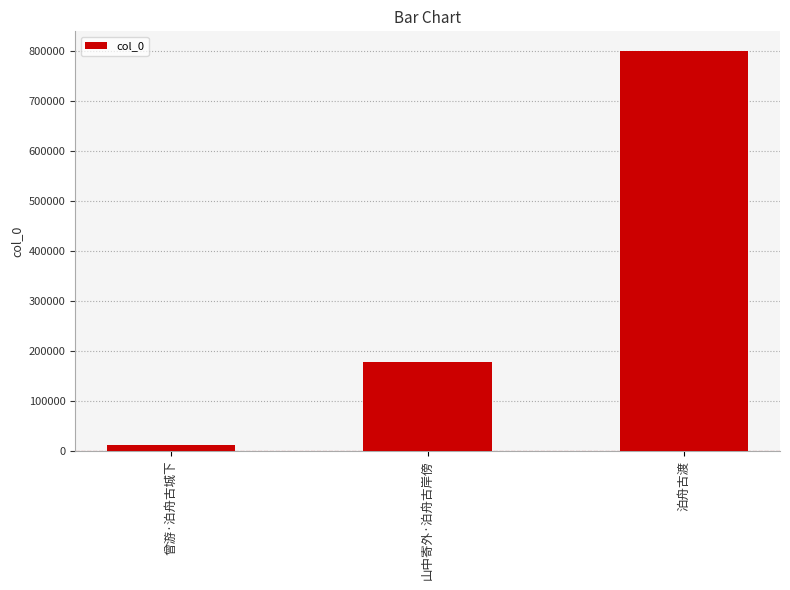

What is the sum of the values at 山中寄外·泊舟古岸傍 and 泊舟古渡?

978445